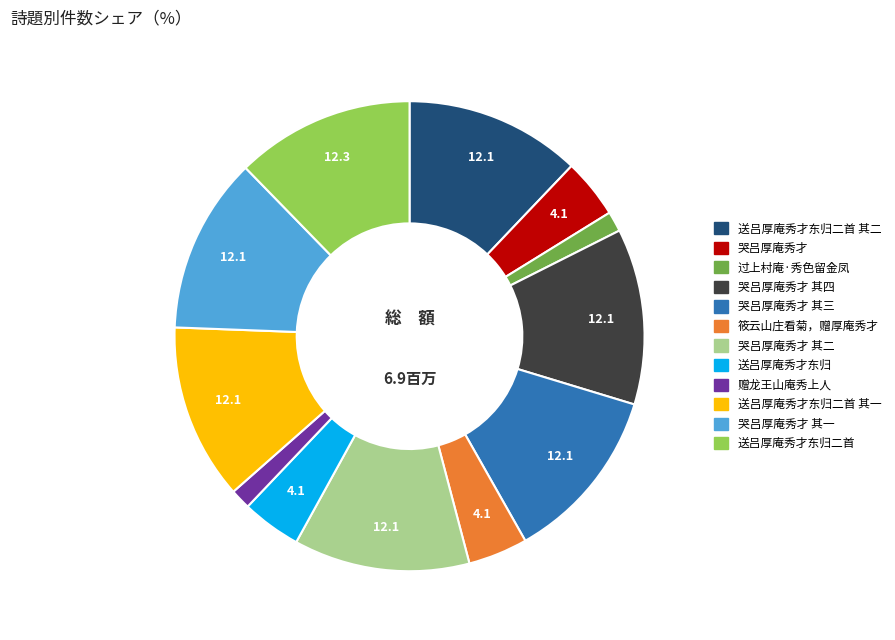

Is there a majority slice in this chart?

No